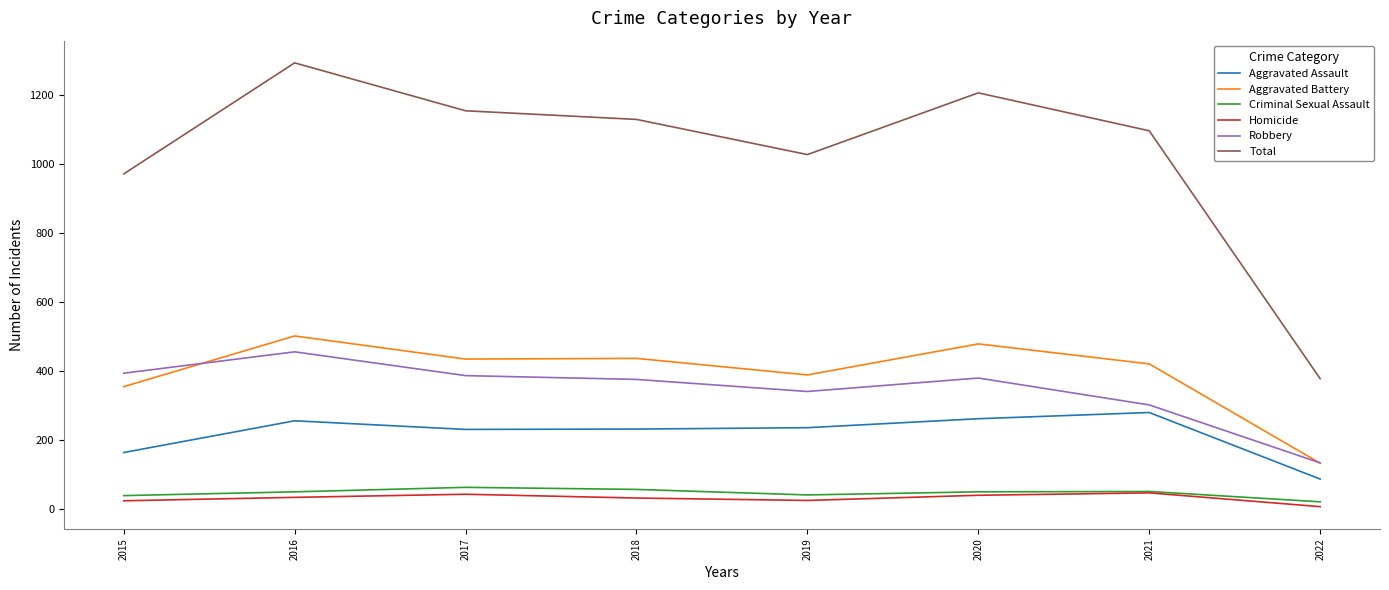

Where does the Total series first go above 1129?

2016